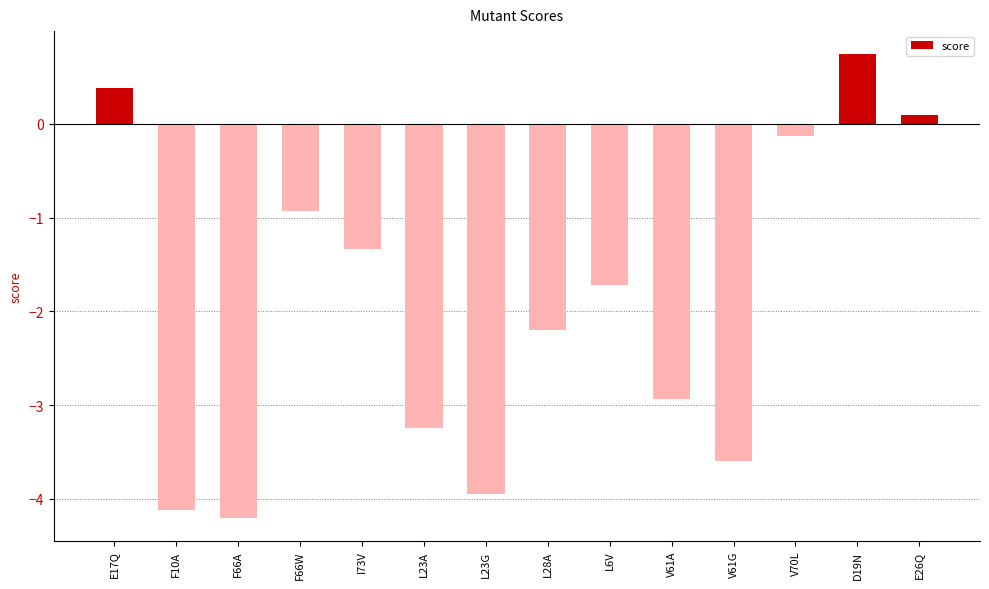

List the labels in order of value, smallest first.

F66A, F10A, L23G, V61G, L23A, V61A, L28A, L6V, I73V, F66W, V70L, E26Q, E17Q, D19N